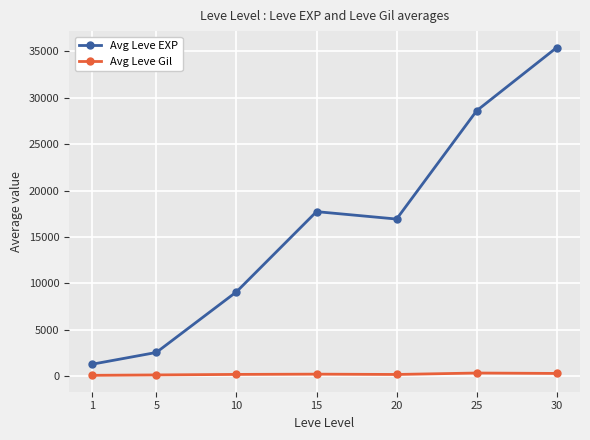

Which series has the largest total across all categories?

Avg Leve EXP